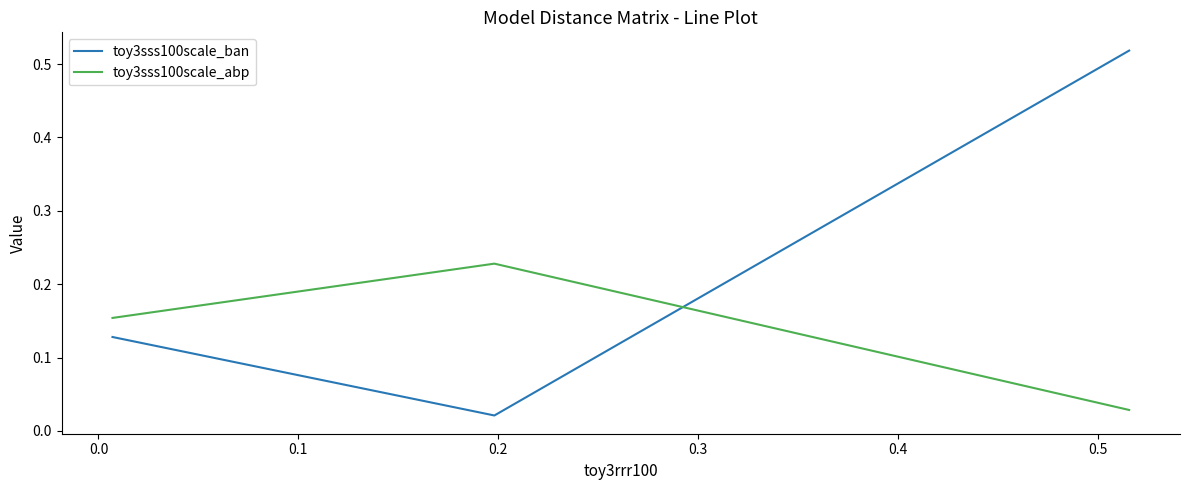

Which series has the widest spread of values?

toy3sss100scale_ban